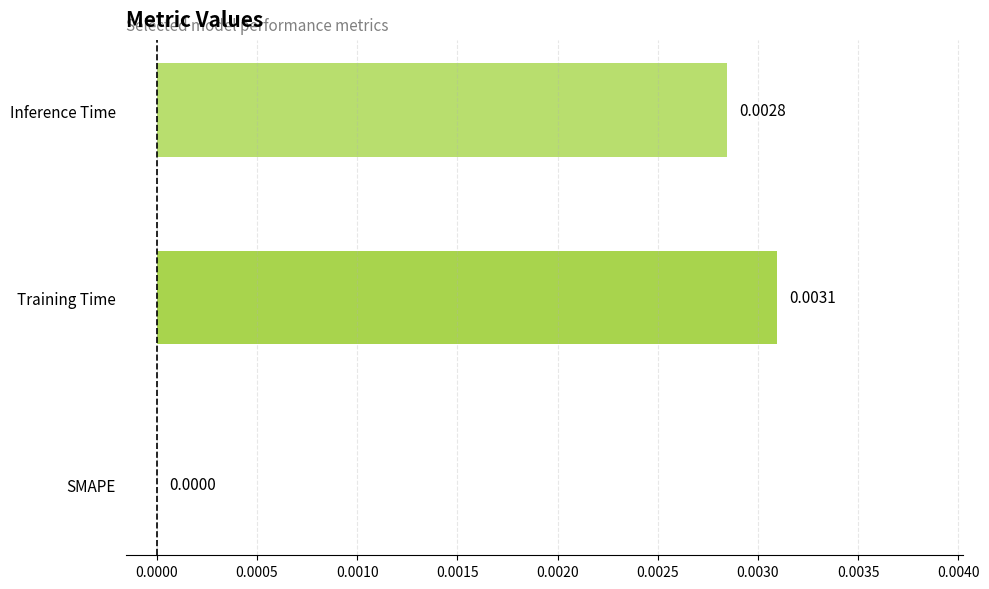

Which has a higher value, Training Time or Inference Time?

Training Time